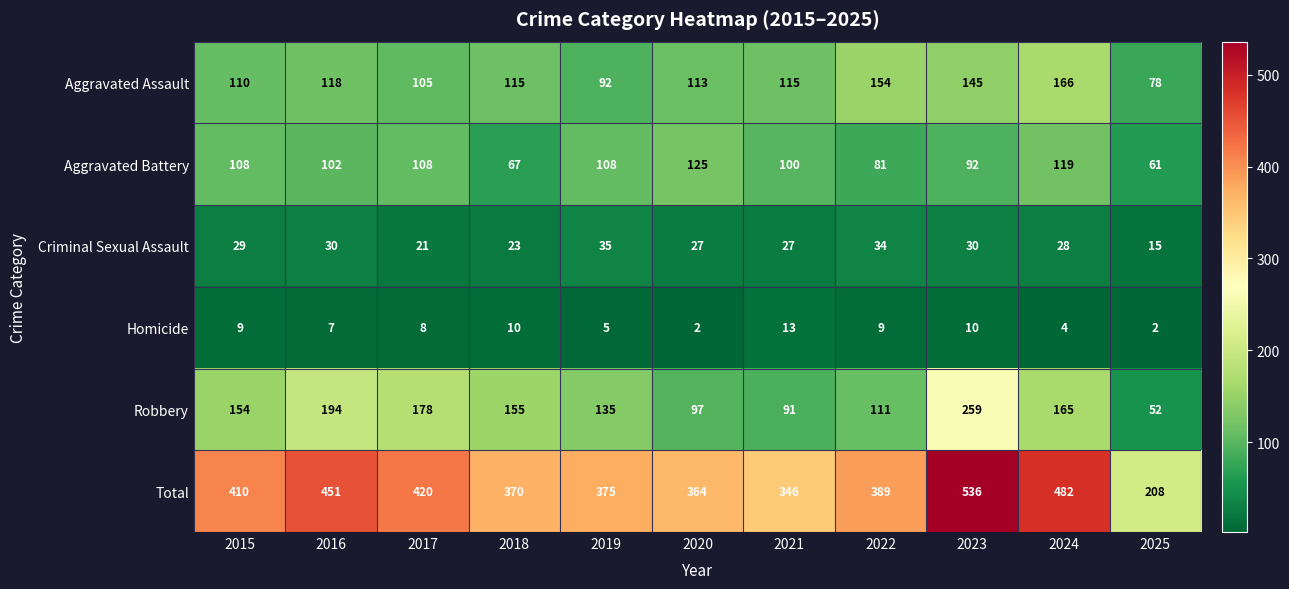

At how many categories does at least one series exceed 304?

10